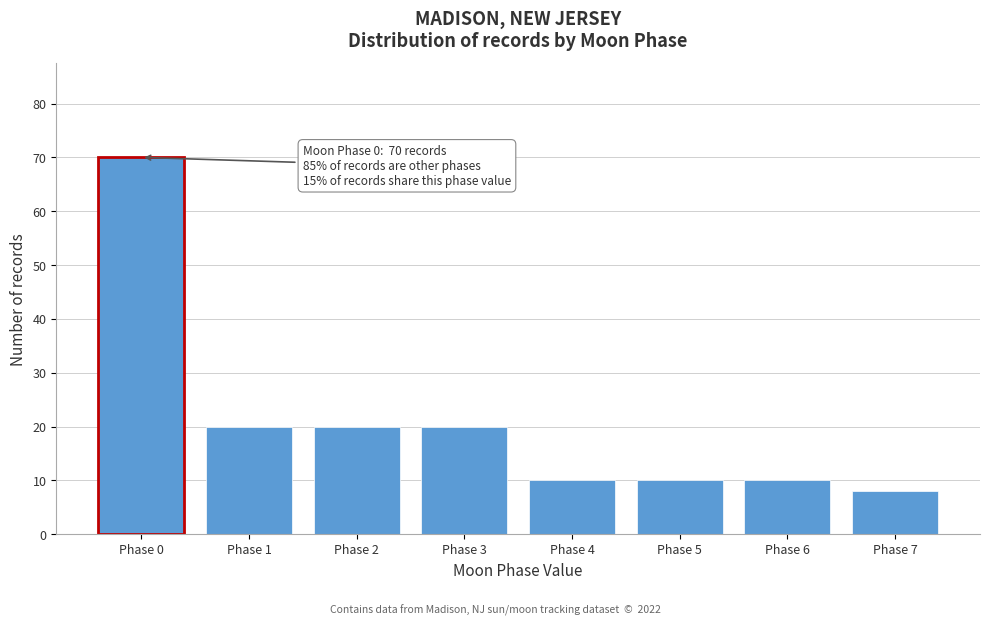

Reading left to right, extract all data points from this chart.

70	20	20	20	10	10	10	8